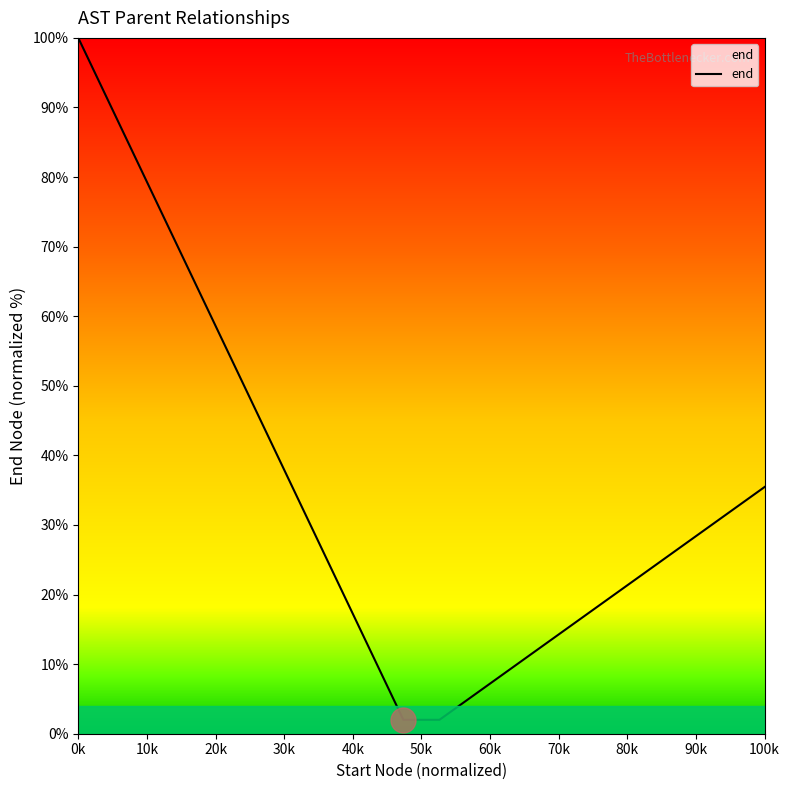

Count the number of categories in the chart.

20